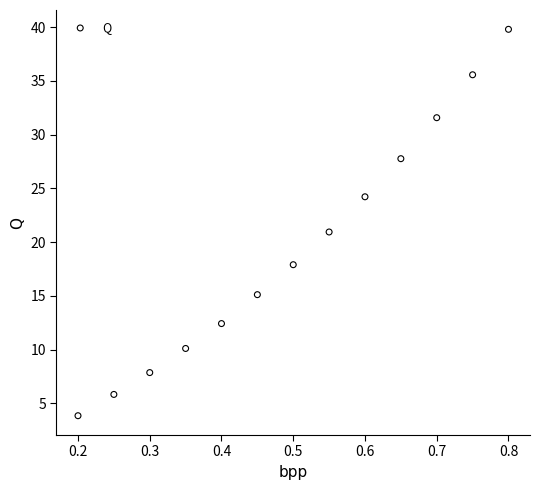

What is the range of X values (max minus min)?

0.6